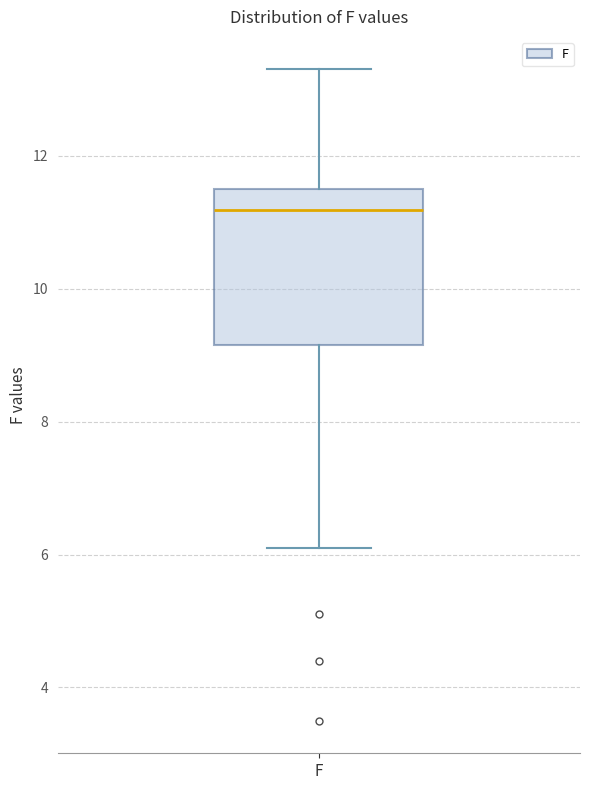

Where does the lower whisker of the box for F end on the y-axis? The values are not printed on the chart, so give them approximately, as read against the axis.

6.2